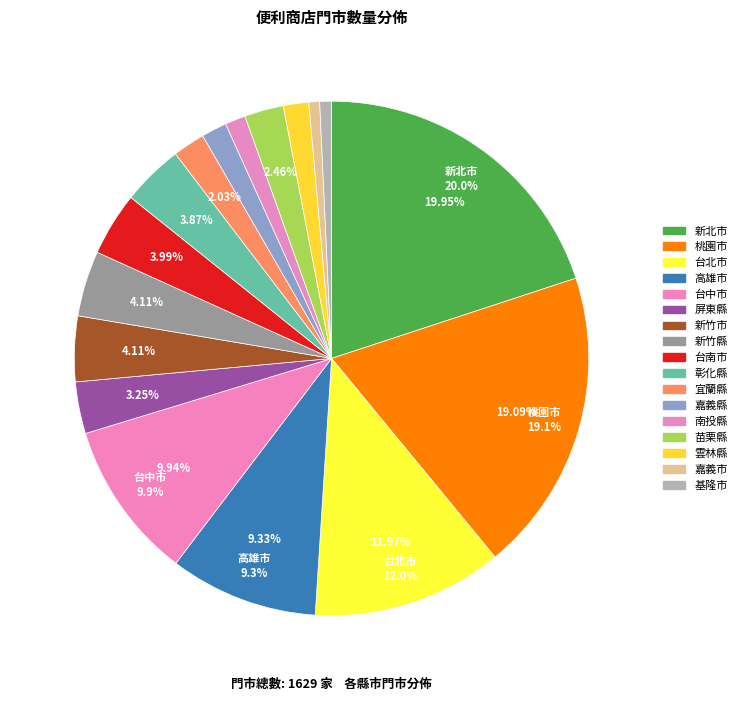

Rank the categories by value from lowest to highest.

嘉義市, 基隆市, 南投縣, 嘉義縣, 雲林縣, 宜蘭縣, 苗栗縣, 屏東縣, 彰化縣, 台南市, 新竹市, 新竹縣, 高雄市, 台中市, 台北市, 桃園市, 新北市